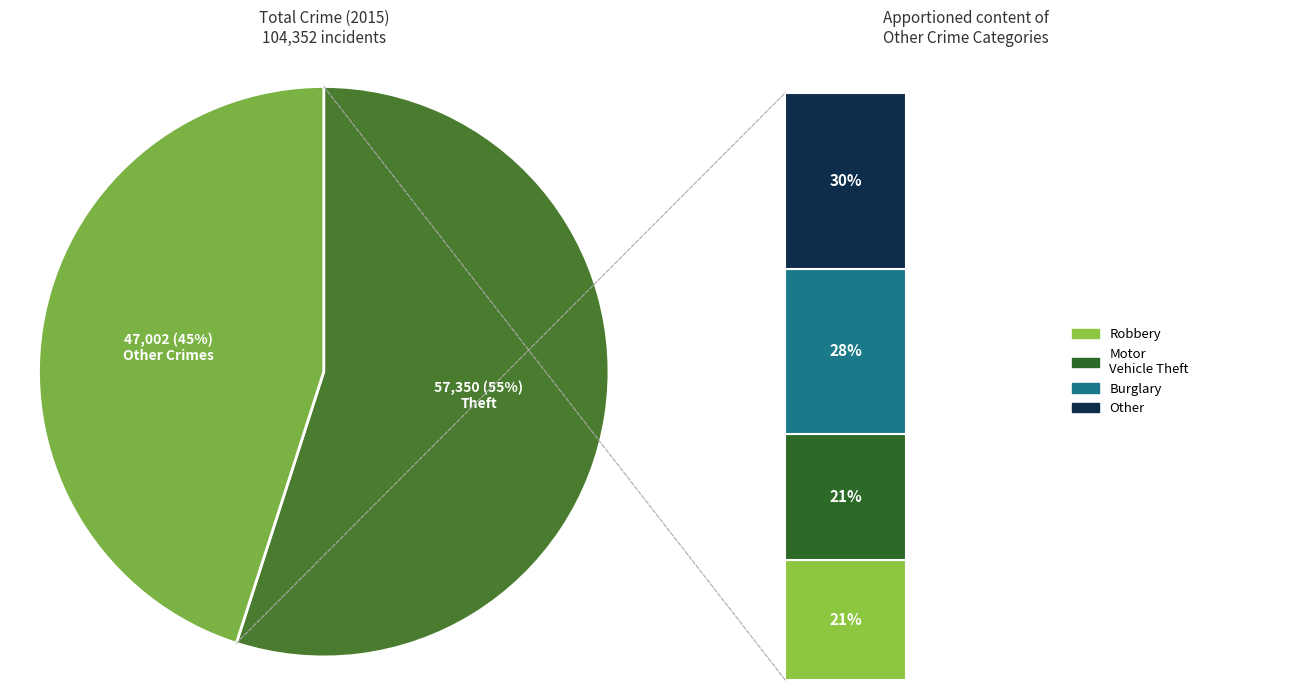

True or false: Burglary accounts for 25% of the total.

False